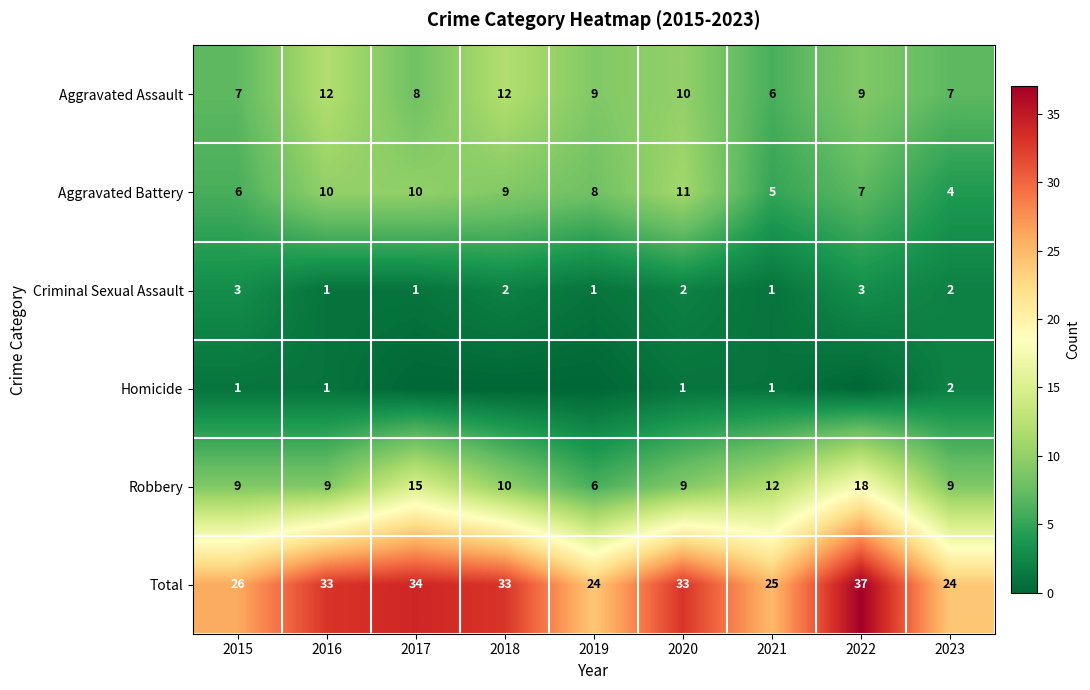

Is the value of Aggravated Battery at 2020 greater than the value of Total at 2015?

No